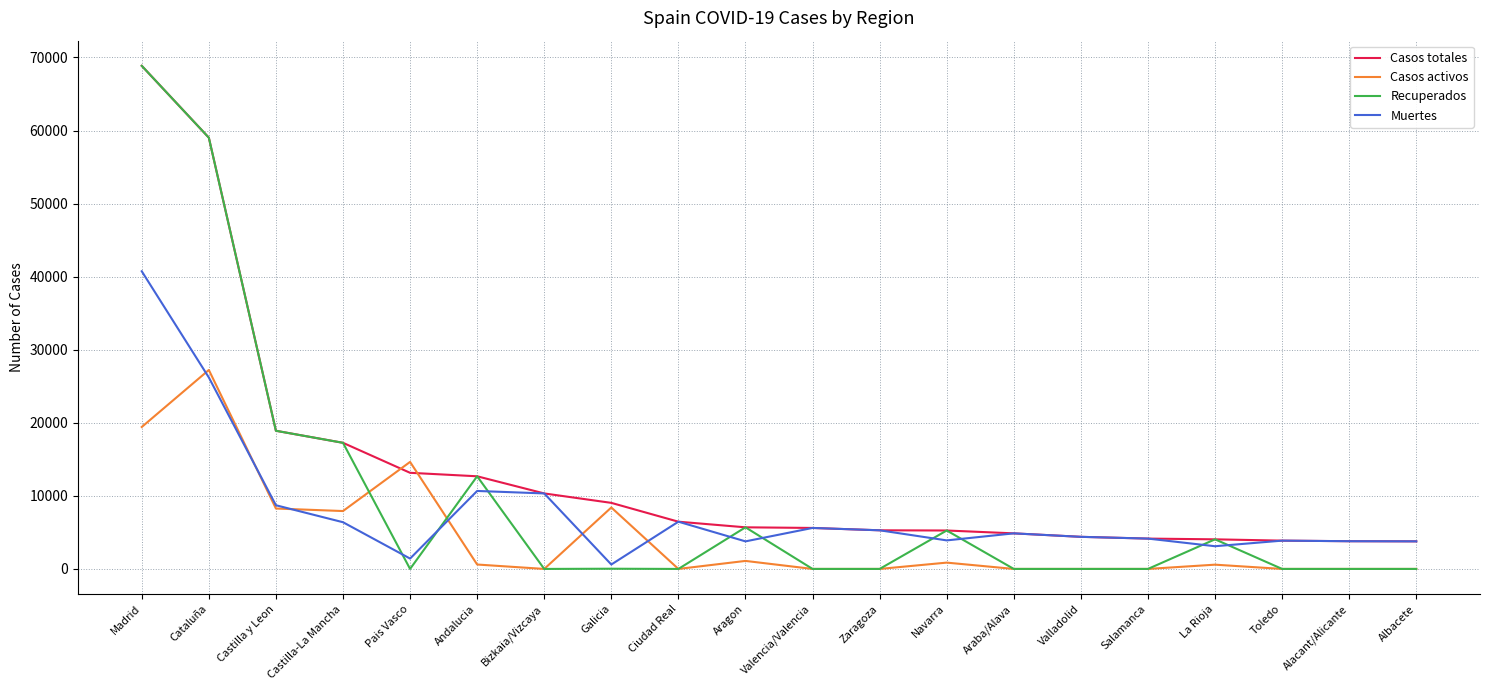

What is the approximate value of Muertes at Zaragoza?

5287